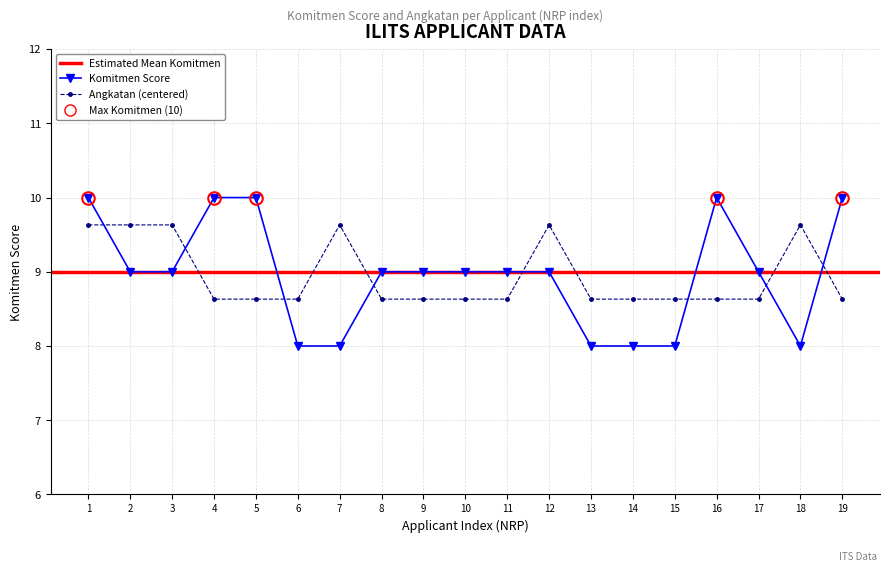

What is the maximum value for Angkatan (normalized)?

9.6